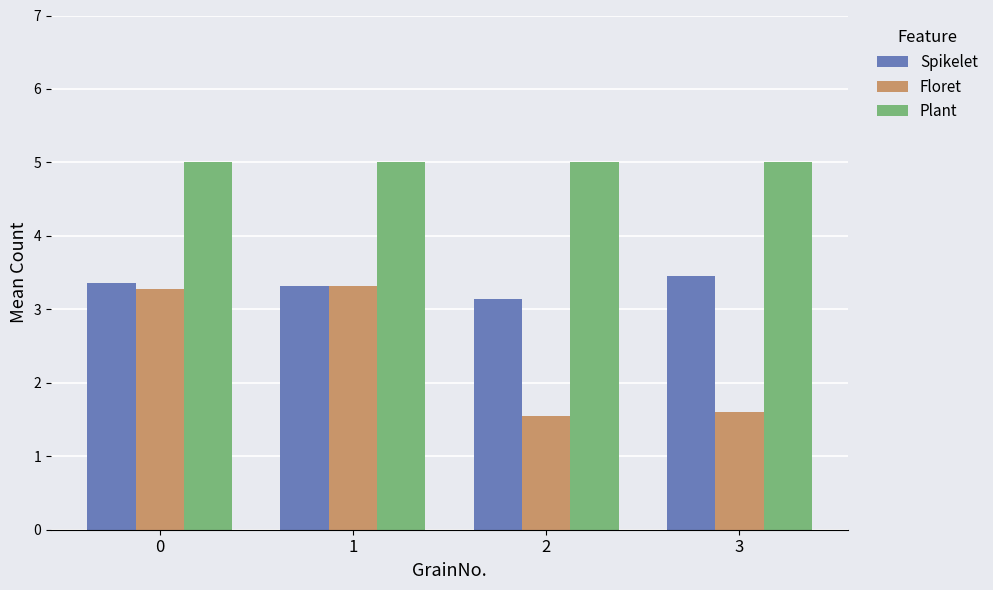

Does the chart contain any negative values?

No